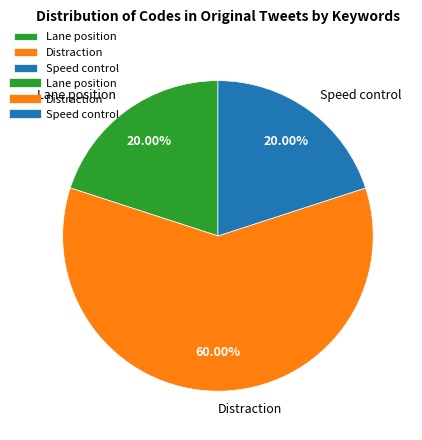

Which slice is the largest?

Distraction